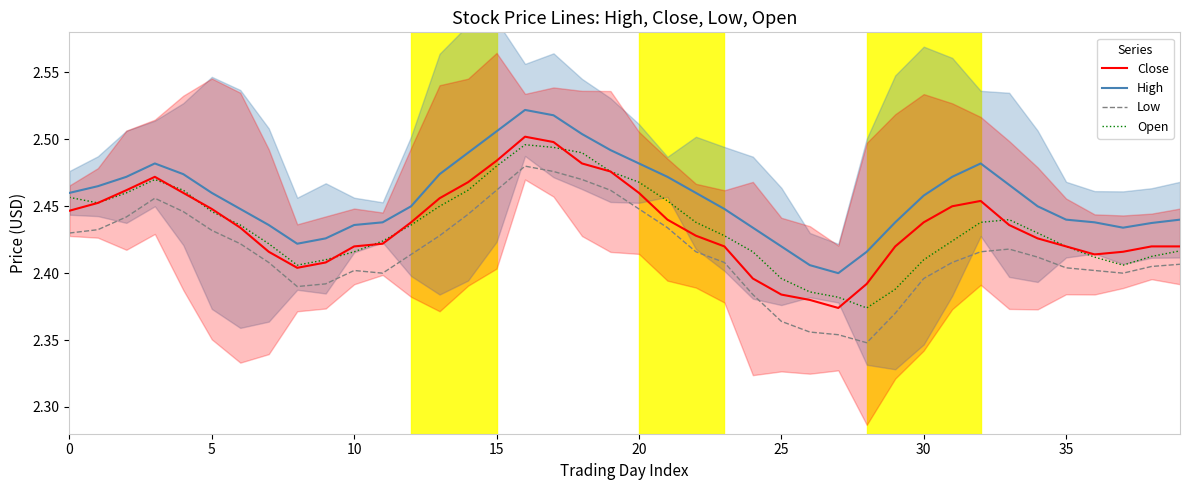

How many lines are shown in the chart?

4